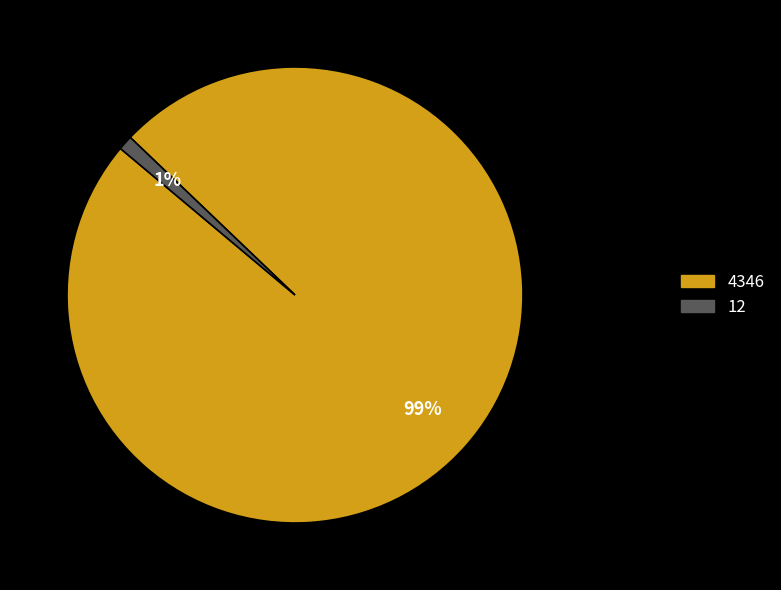

To the nearest percent, what portion does 12 represent?

1%